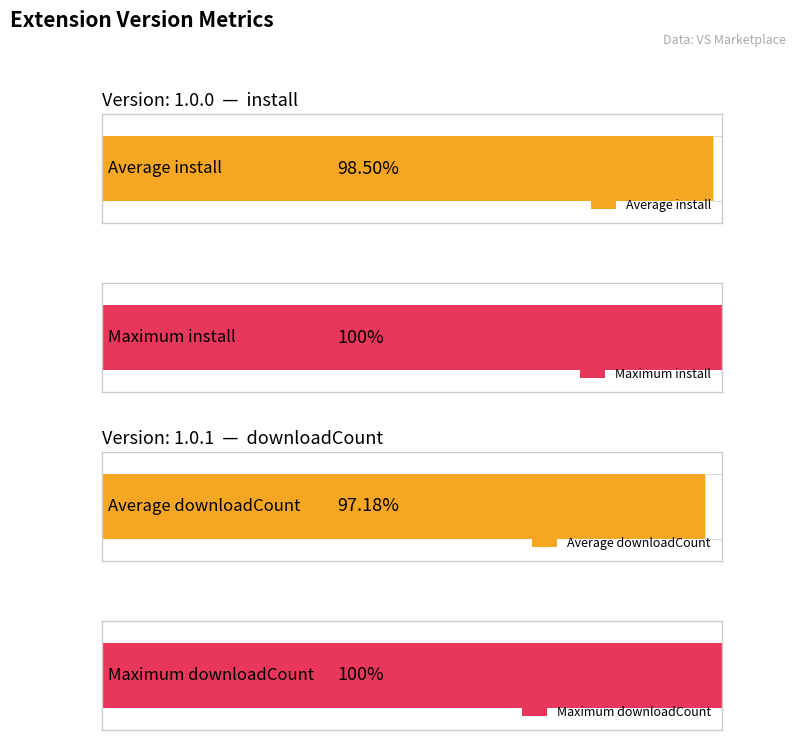

How many groups of bars are there?

2